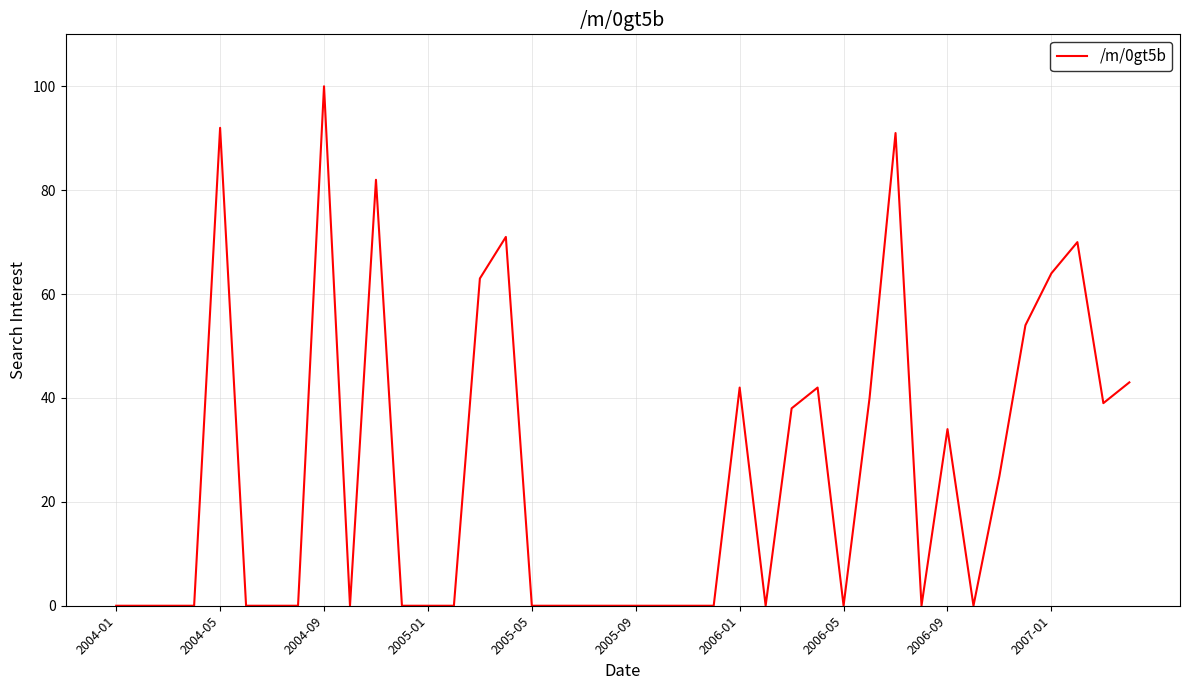

What is the difference between the maximum and minimum values?

100